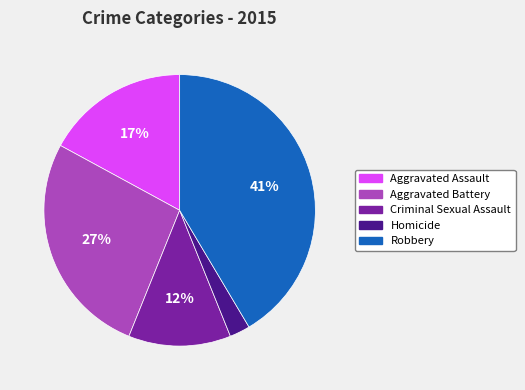

To the nearest percent, what is the difference between the largest and smallest slice percentages?

39%